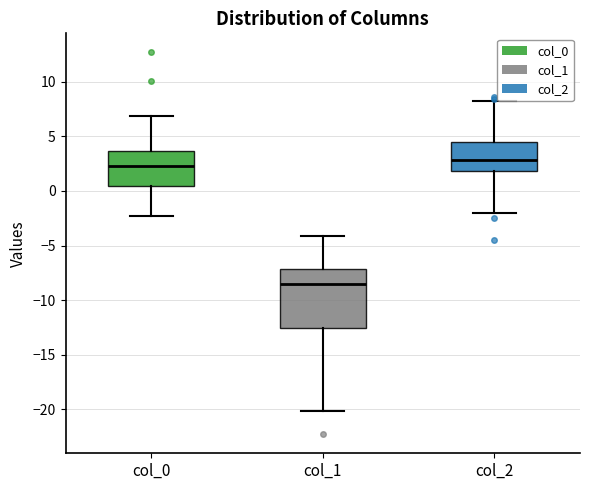

Which box is the tallest, from its lower edge to its upper edge?

col_1